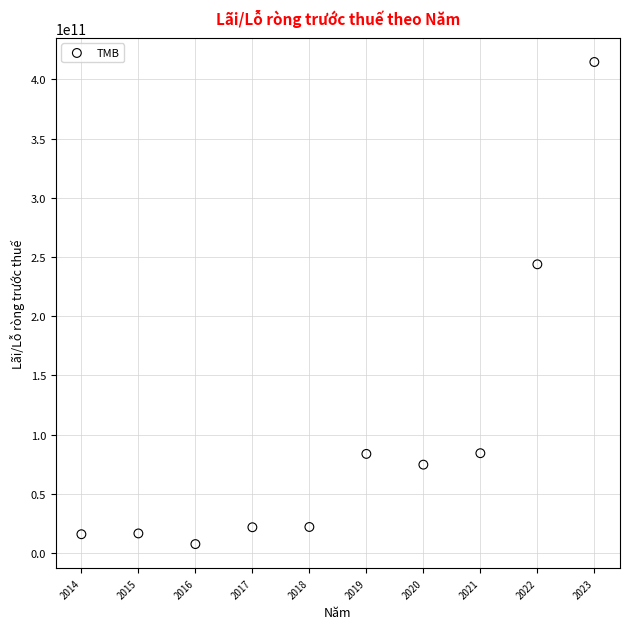

What is the range of X values (max minus min)?

9